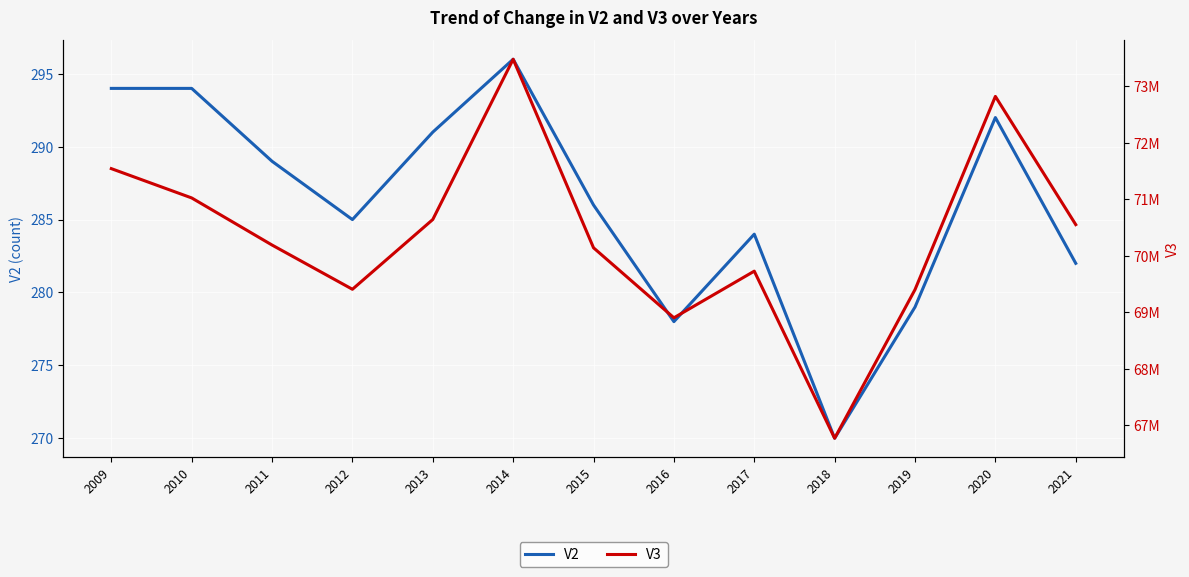

Reading left to right, what are all the values shown in this chart?

V2: 2009=294	2010=294	2011=289	2012=285	2013=291	2014=296	2015=286	2016=278	2017=284	2018=270	2019=279	2020=292	2021=282
V3: 2009=71545200	2010=71026000	2011=70191700	2012=69408100	2013=70644200	2014=73482700	2015=70142700	2016=68902900	2017=69729100	2018=66769300	2019=69402200	2020=72824400	2021=70553300